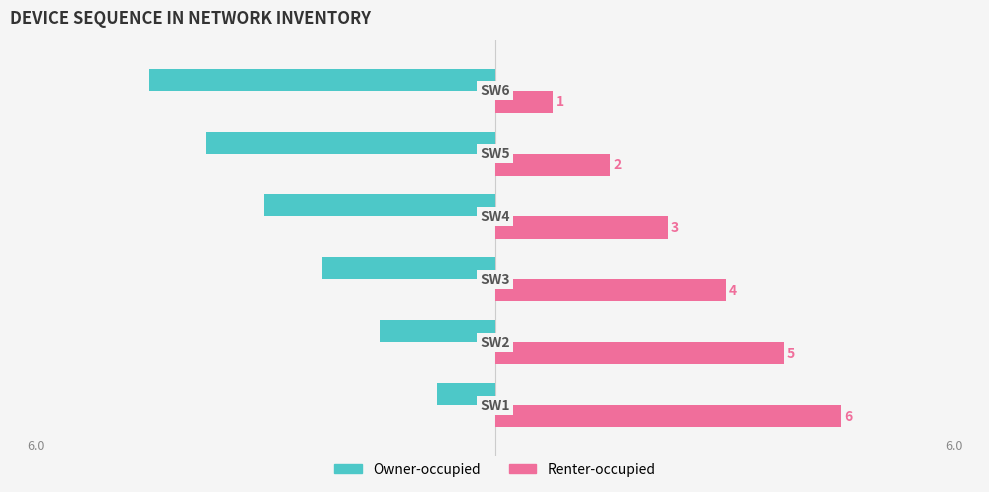

What is the difference between the second highest and minimum values in the Owner-occupied series?

4